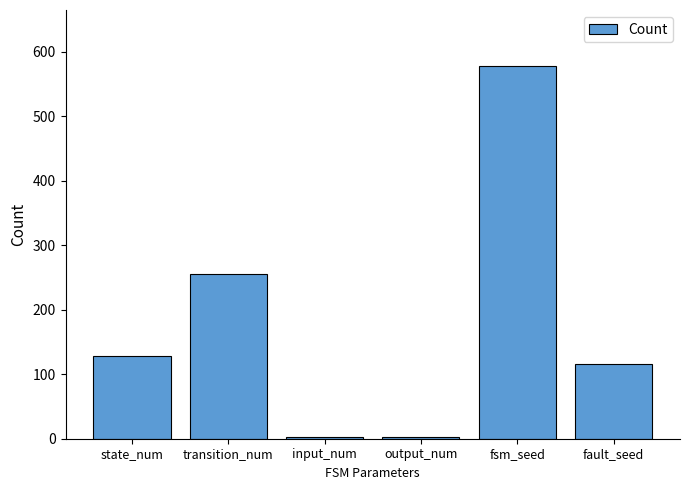

Does the chart contain stacked bars?

No